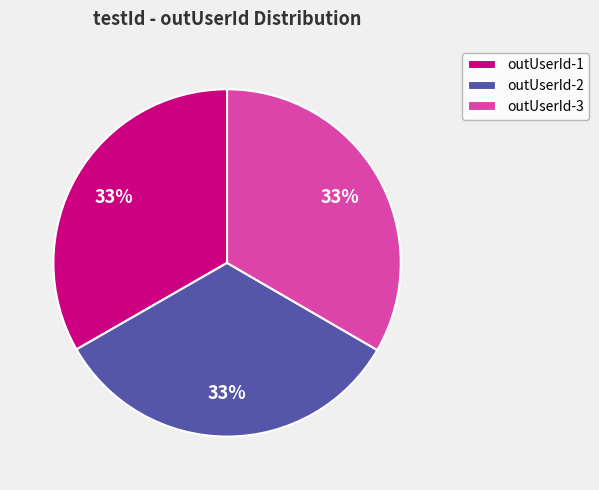

To the nearest percent, what percentage of the pie is outUserId-2?

33%